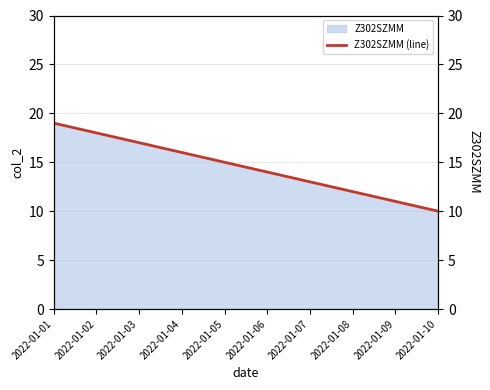

What is the smallest value displayed?

10